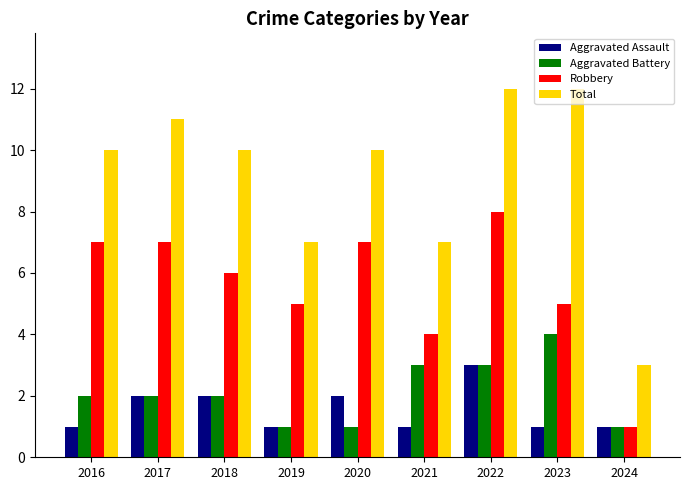

The Aggravated Battery series shows 1 at 2024. True or false?

True